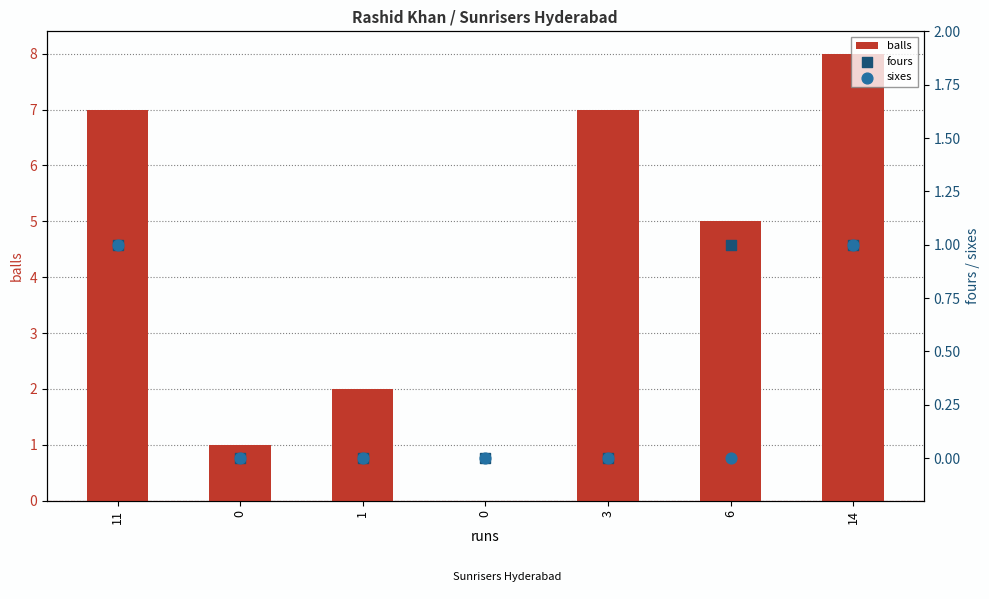

Is the value of balls at 11 greater than the value of sixes at 6?

Yes